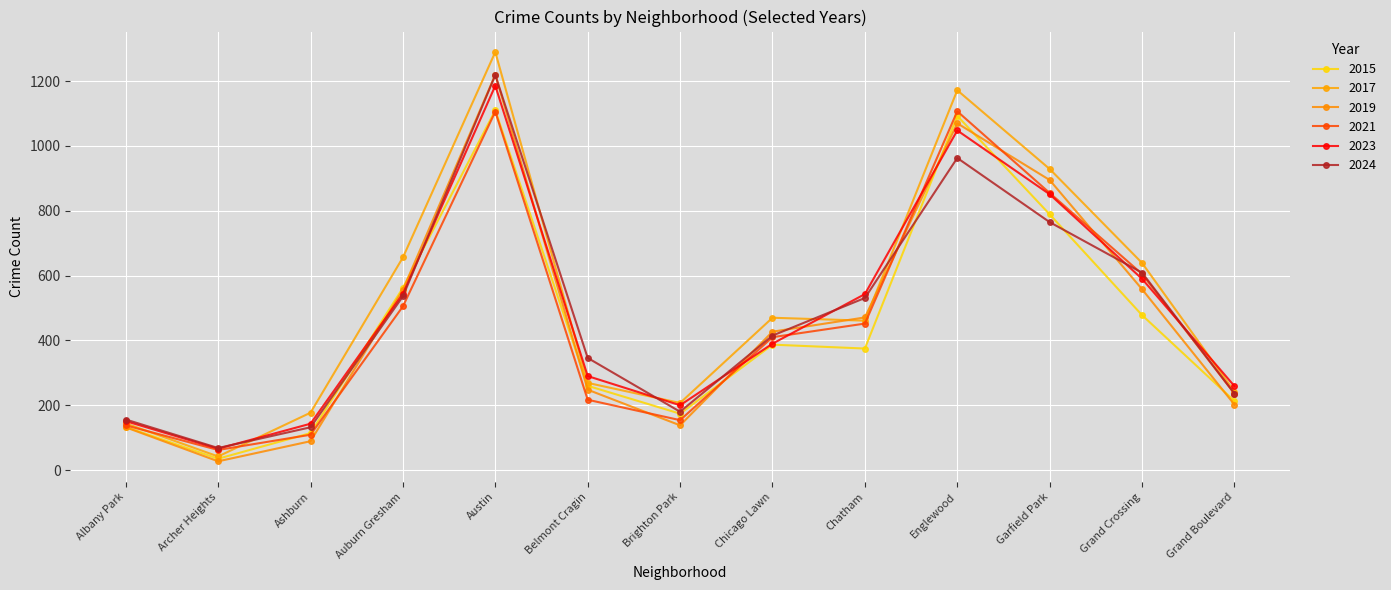

In 2024, how many points are higher than both neighbors (excluding endpoints)?

2